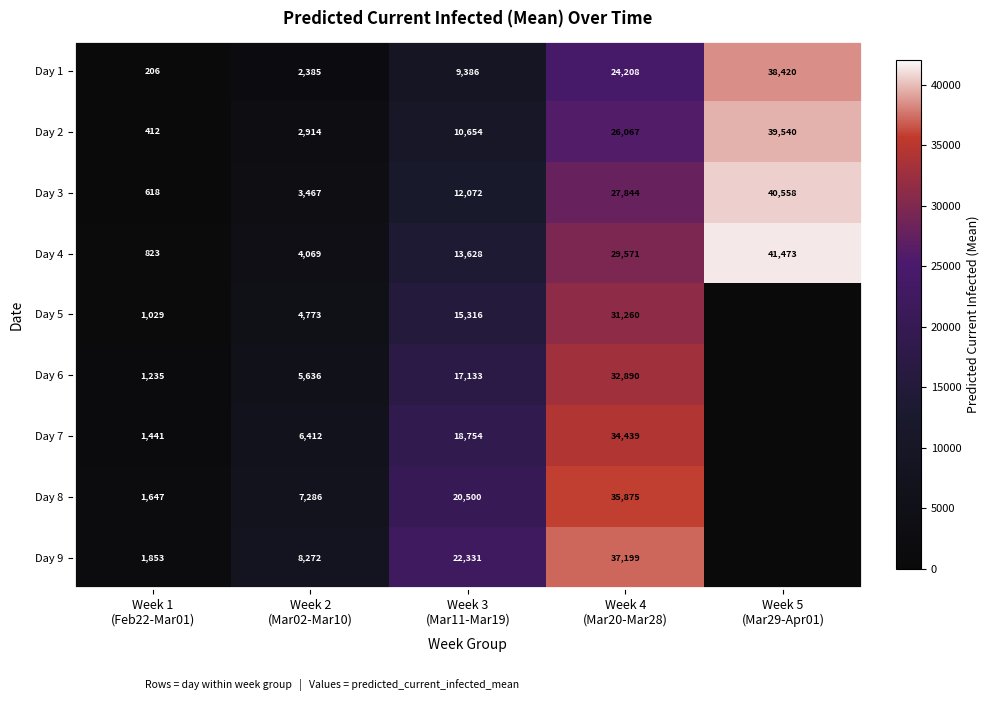

What is the average value of the Day 2 series?

15917